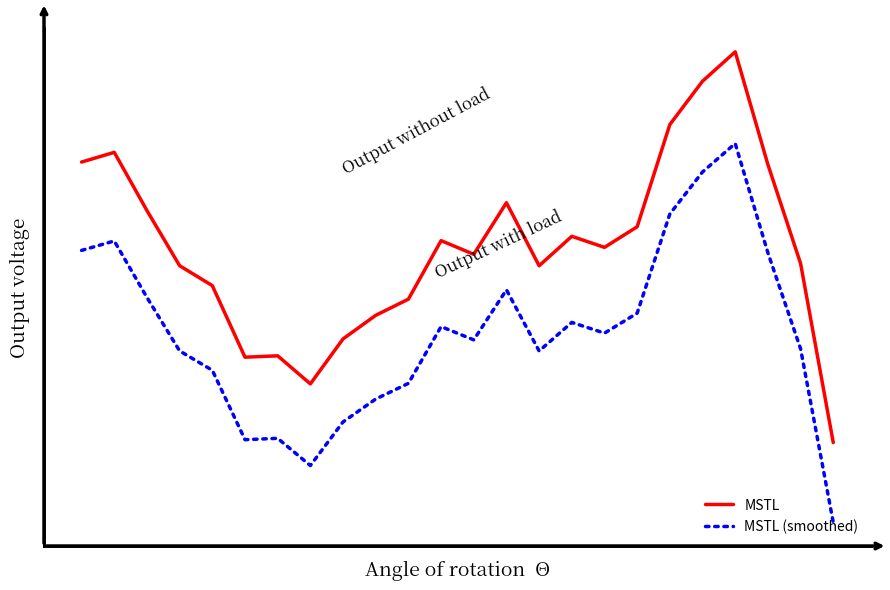

At which category does MSTL reach its first local valley?

5